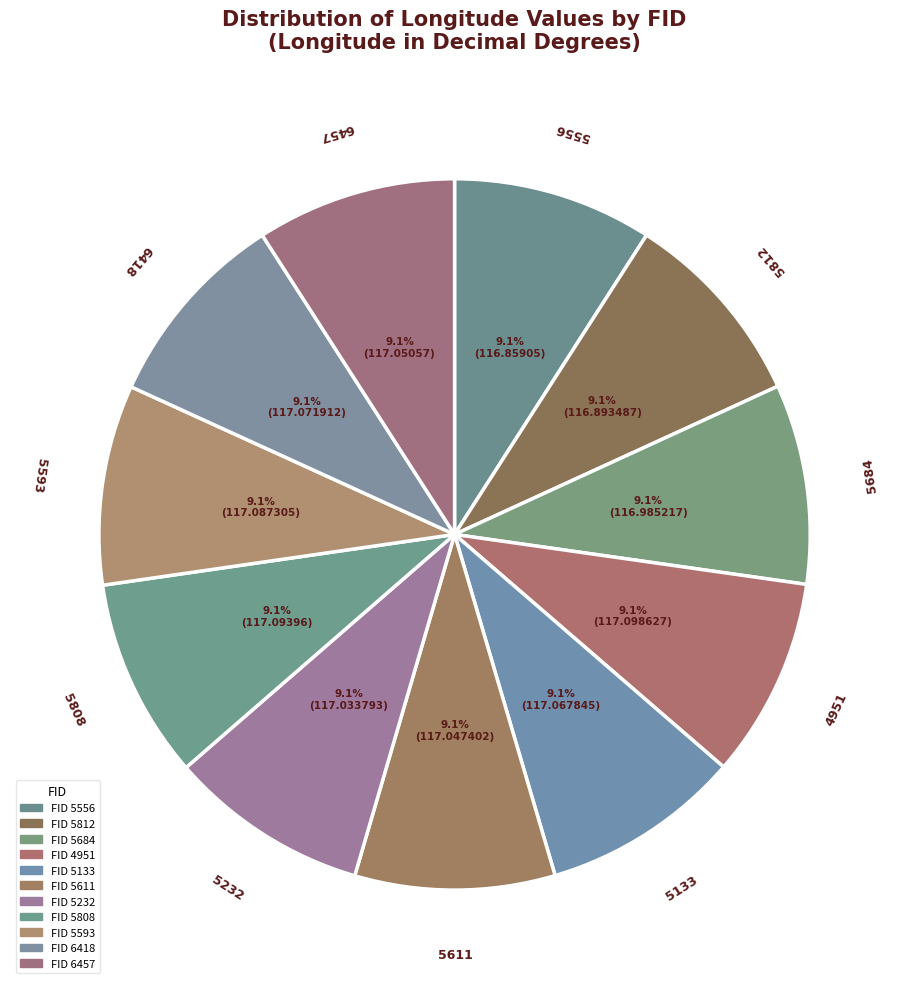

Is there a majority slice in this chart?

No